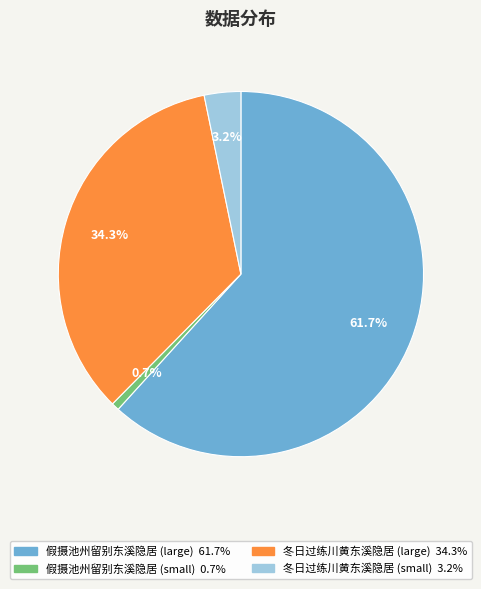

Is there any slice that represents more than half of the pie?

Yes